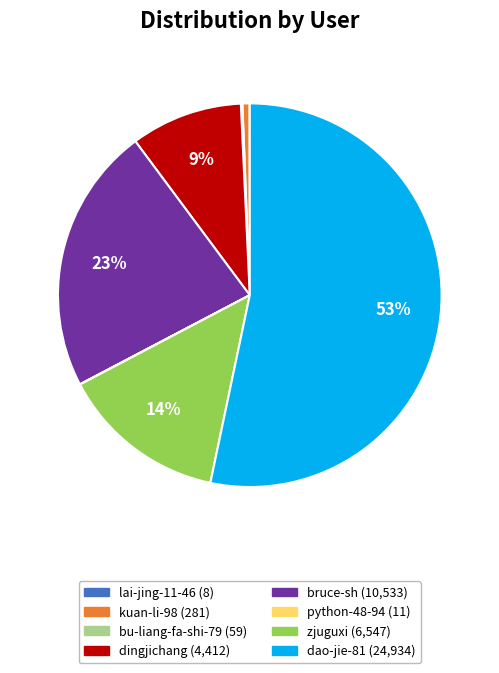

What percentage is the bruce-sh slice, to the nearest percent?

23%